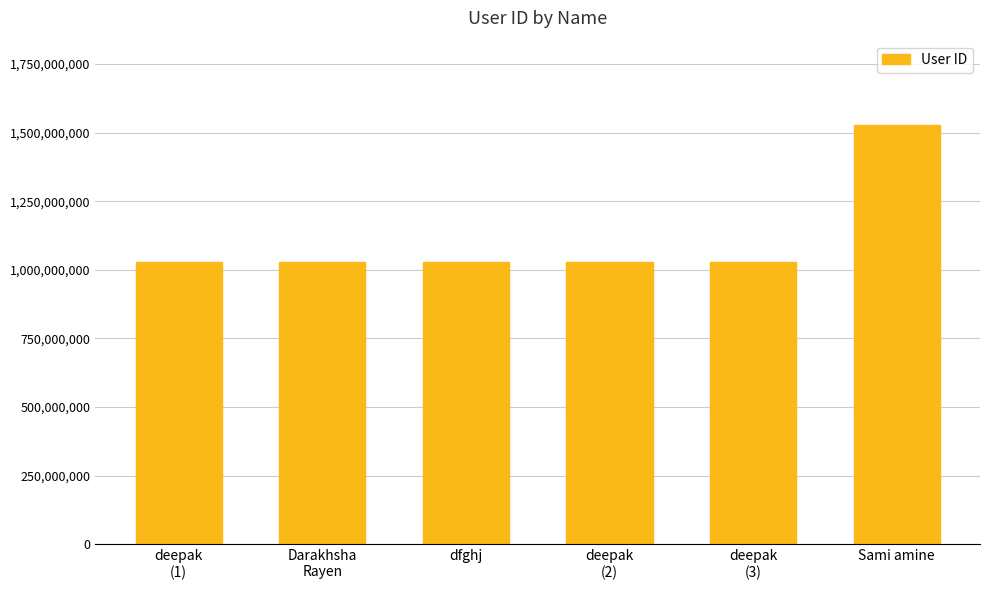

How many data points are above 1027048862?

1